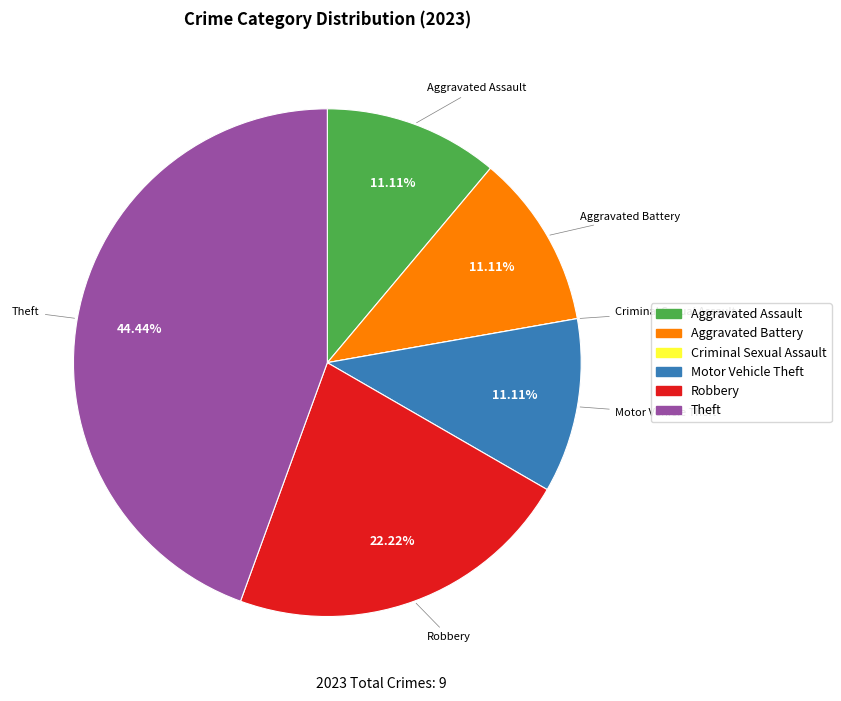

What percentage is the Robbery slice, to the nearest percent?

22%